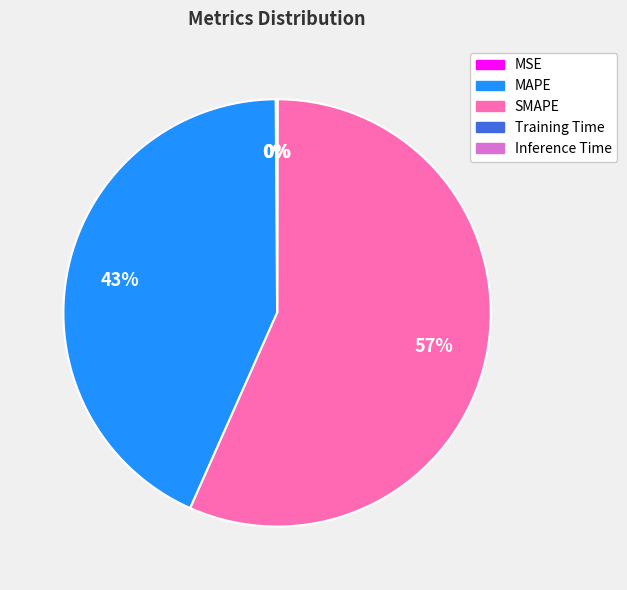

Does MAPE represent more than half of the total?

No